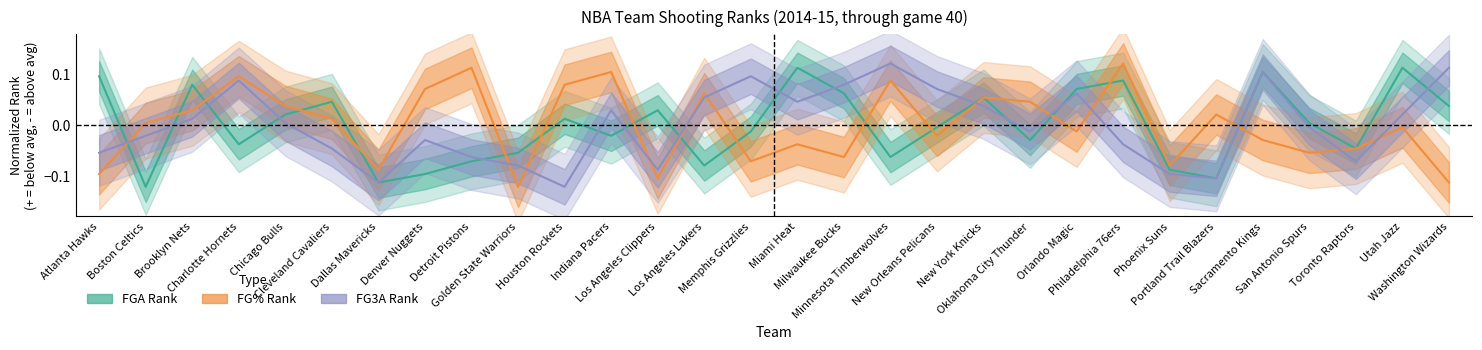

True or false: FG3A Rank has more than 1 points higher than both neighbors.

True